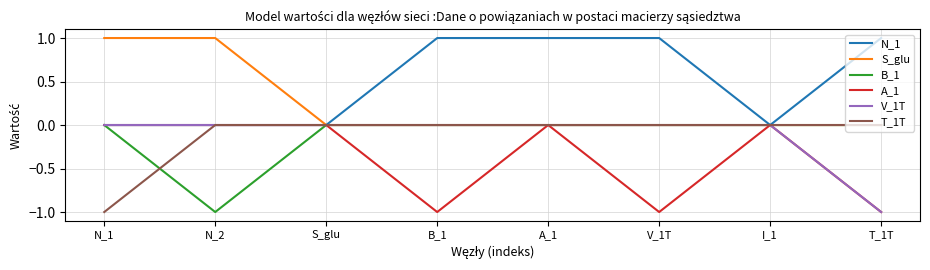

Which series has the largest total across all categories?

N_1